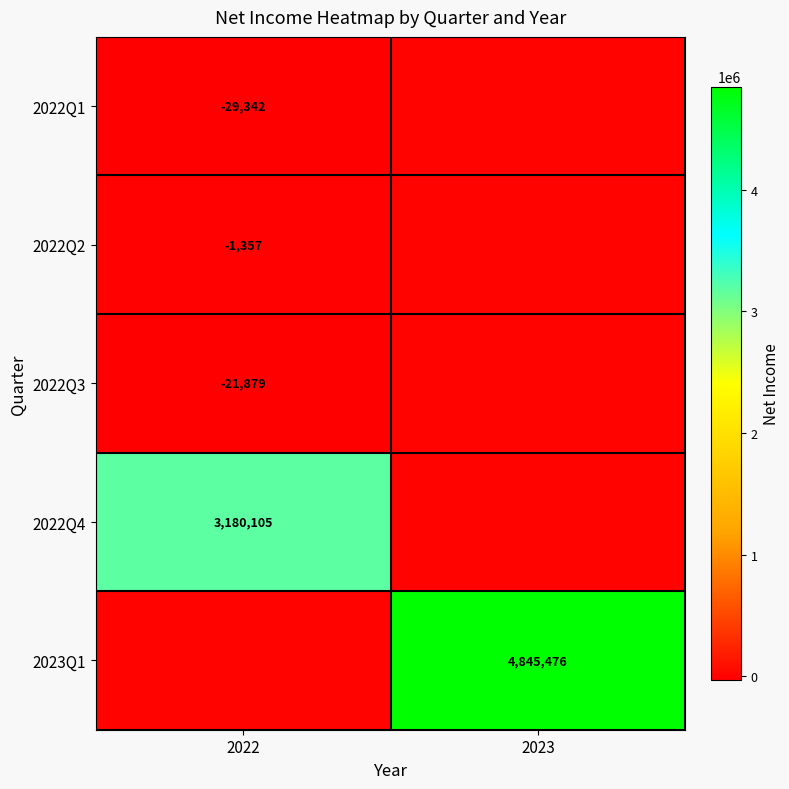

What is the minimum value shown in the chart?

-29342